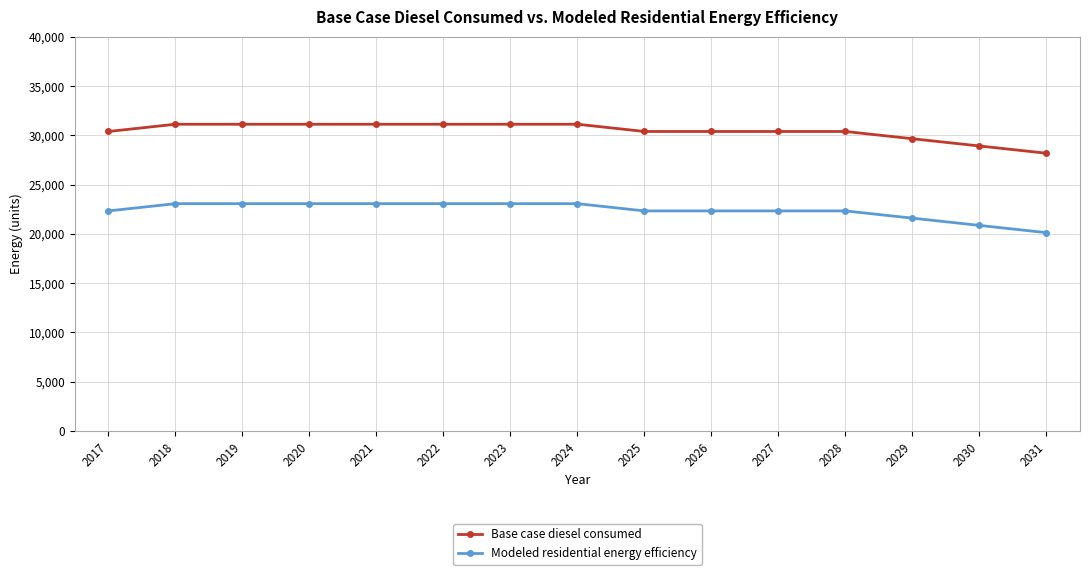

Does the chart have visible grid lines?

Yes